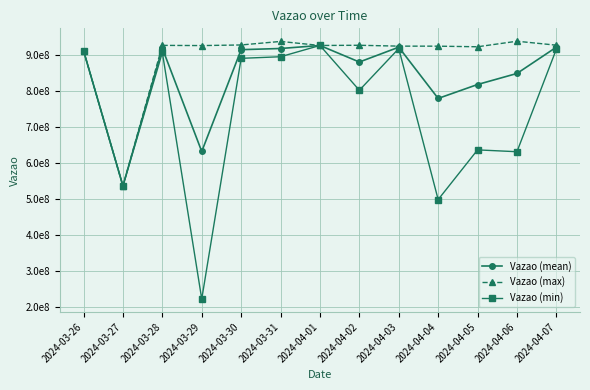

The Vazao (mean) series shows 536138249.0 at 2024-03-27. True or false?

True